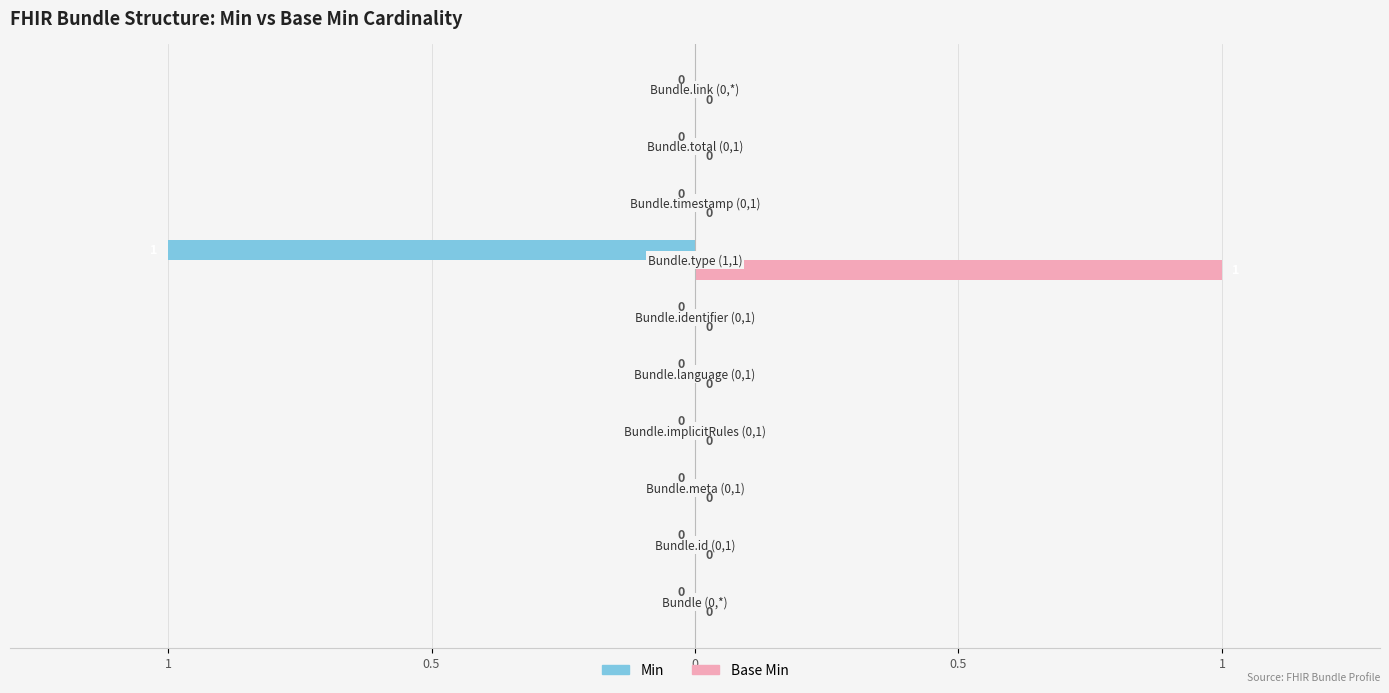

What are all the series names shown in the legend?

Min, Base Min